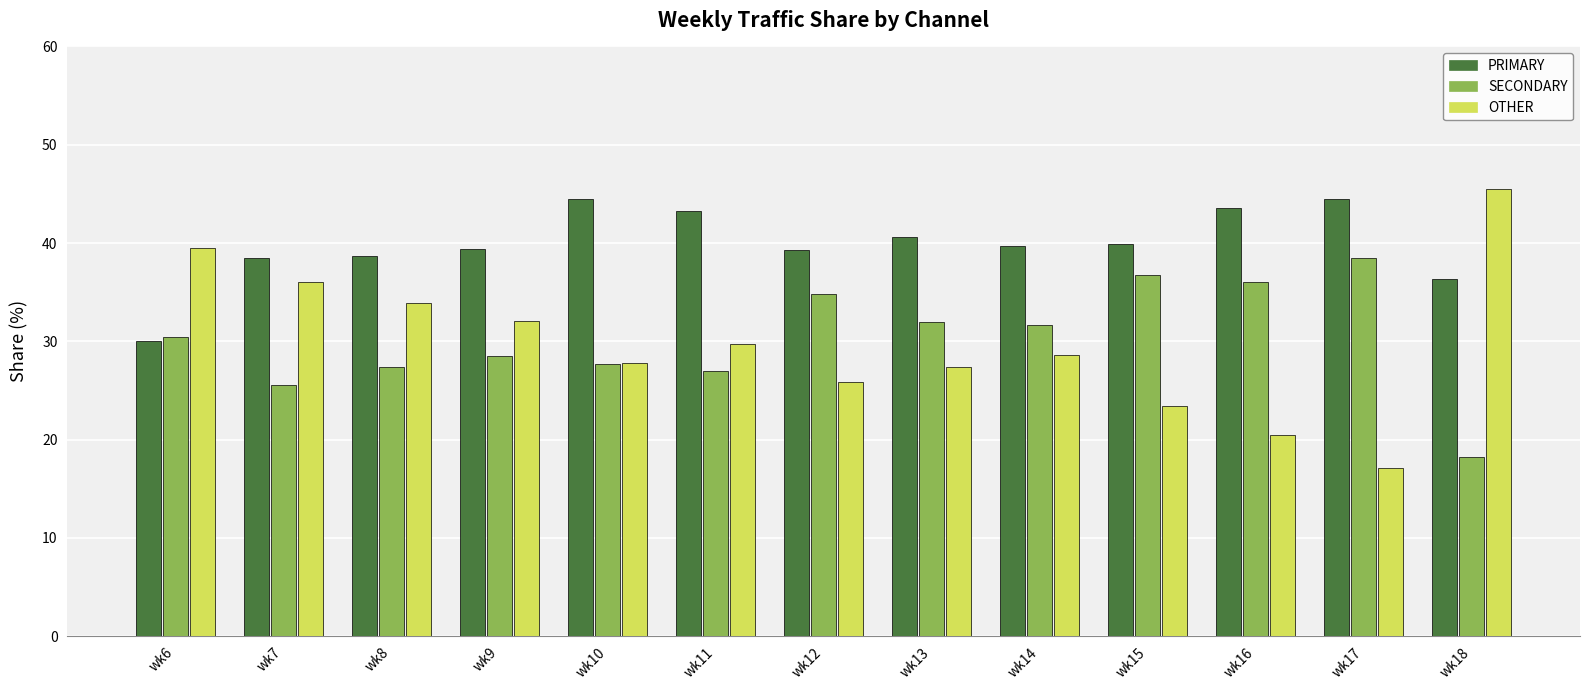

How many bars are there in total?

39